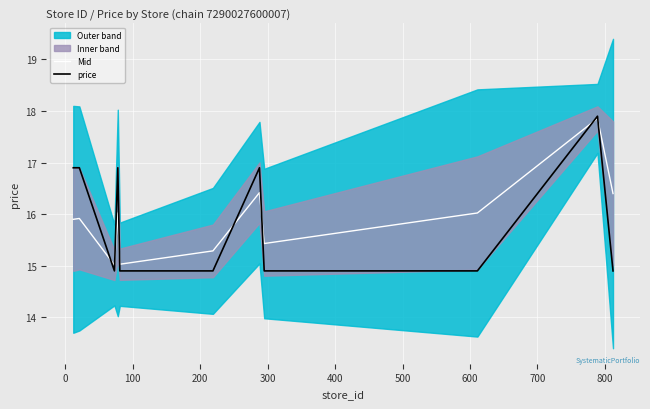

After their last crossing, which series has the higher values: Mid or price?

Mid